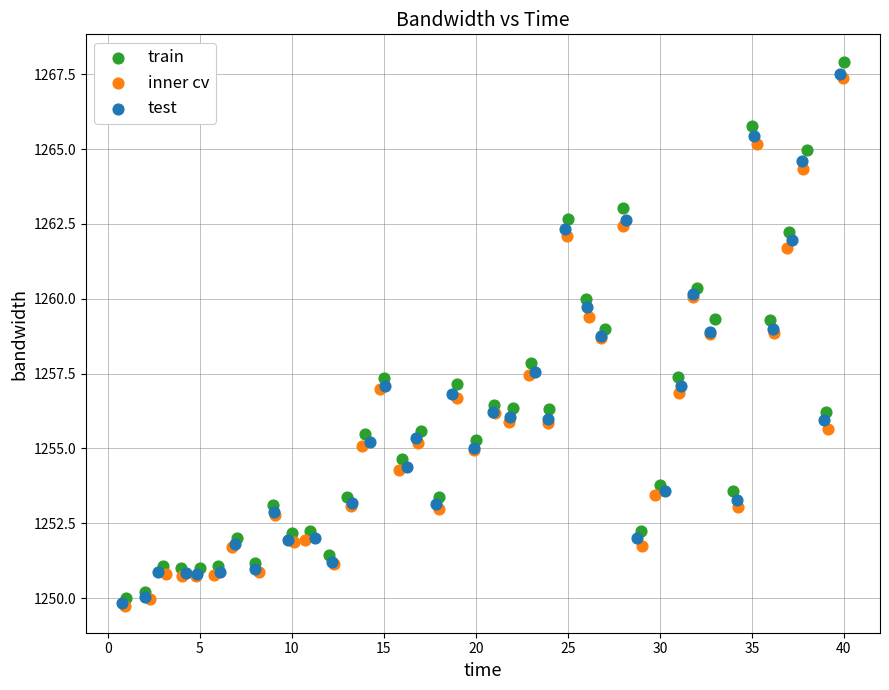

Which series has the largest Y range (max minus min)?

train